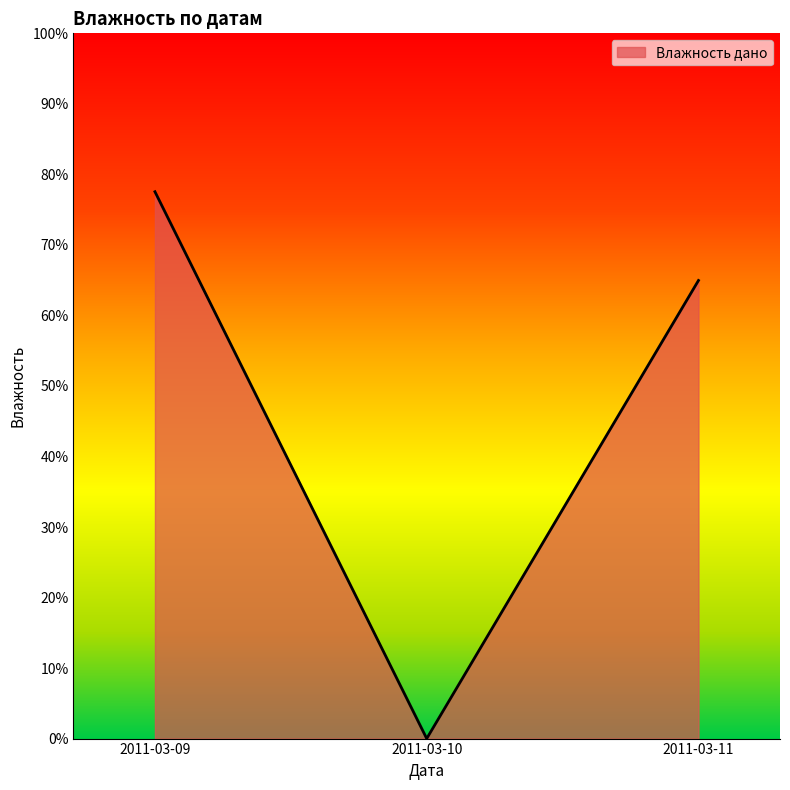

What is the sum of all values?

1.4